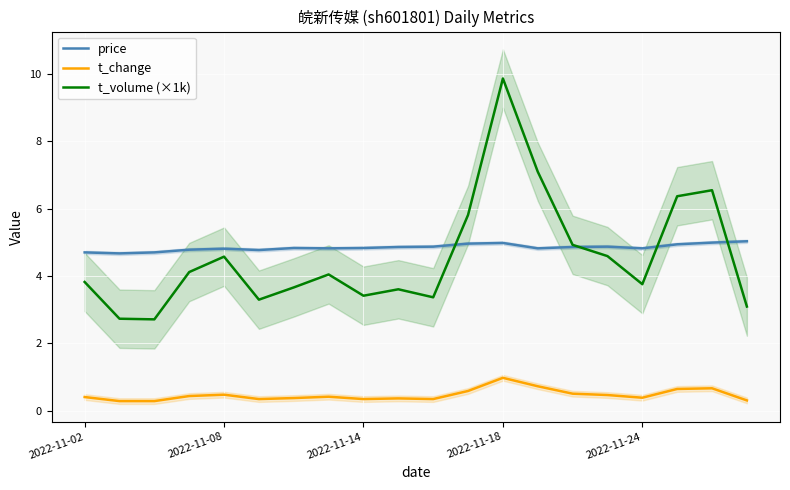

Which category has the highest value in the t_change series?

2022-11-18